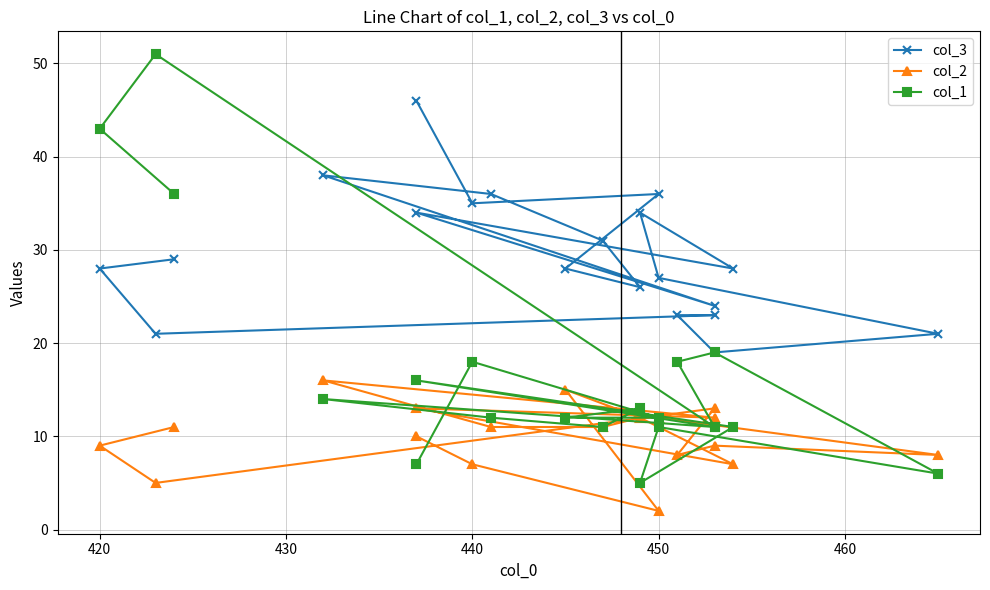

Which series has the largest total across all categories?

col_3